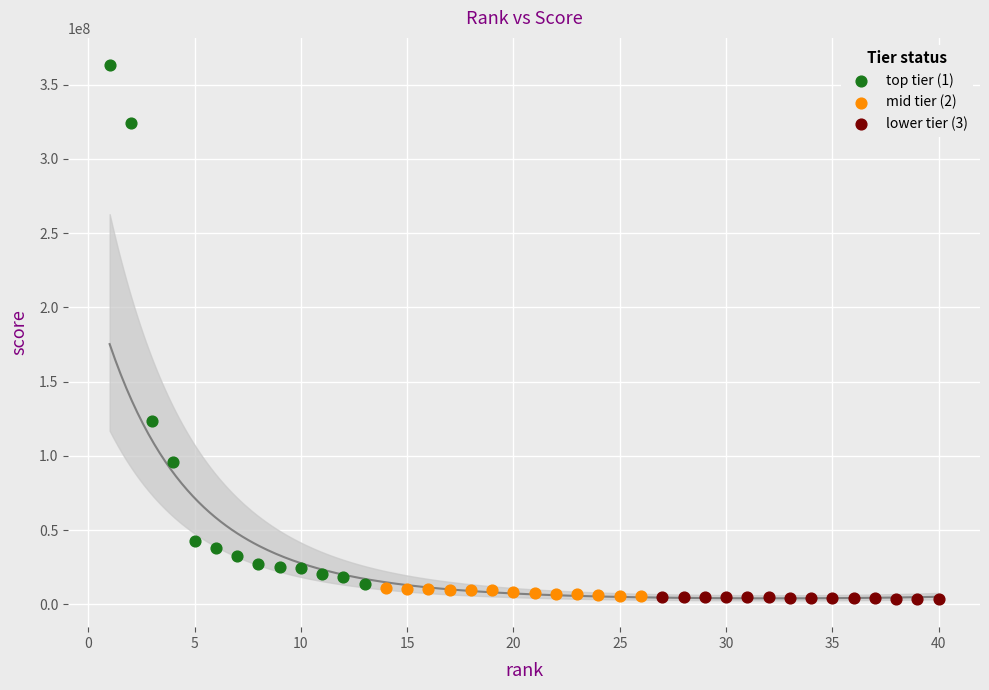

What are all the series names shown in the legend?

top tier (1), mid tier (2), lower tier (3)